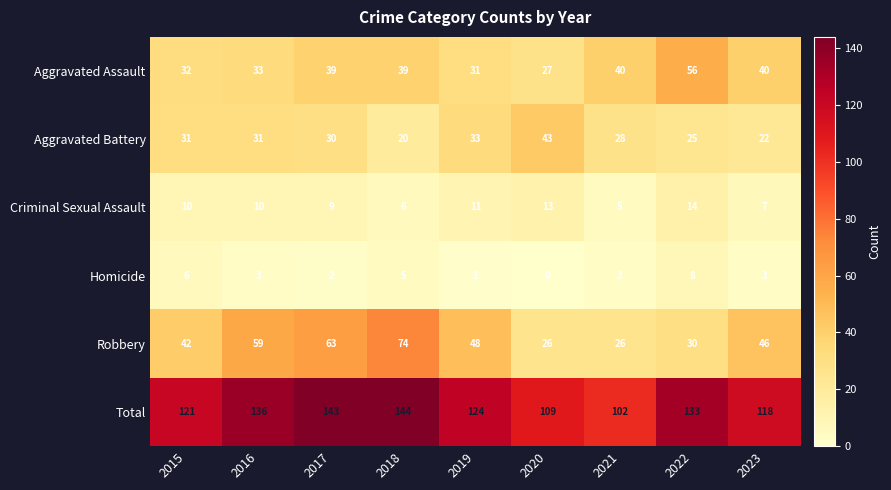

What is the spread (max minus min) of values at 2015?

115